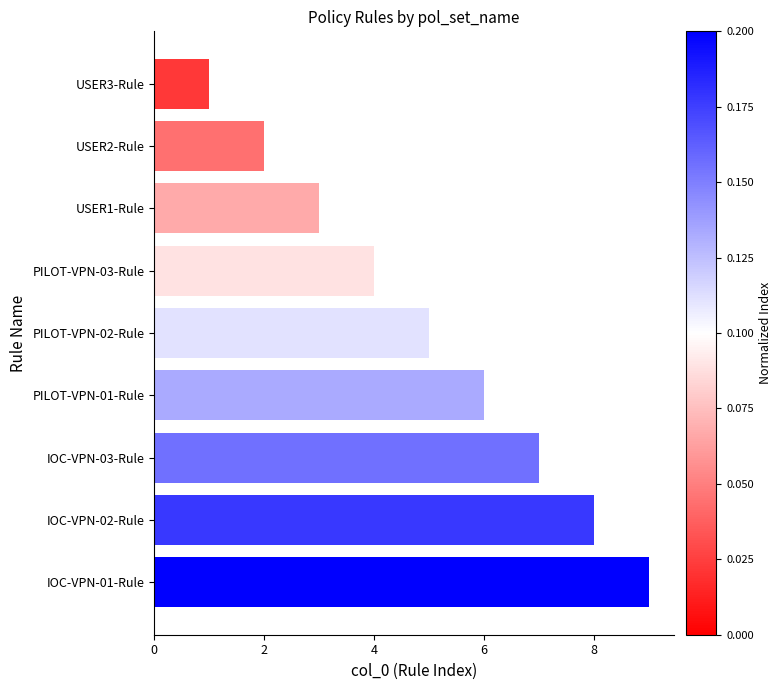

Between USER2-Rule and USER1-Rule, which is larger?

USER1-Rule